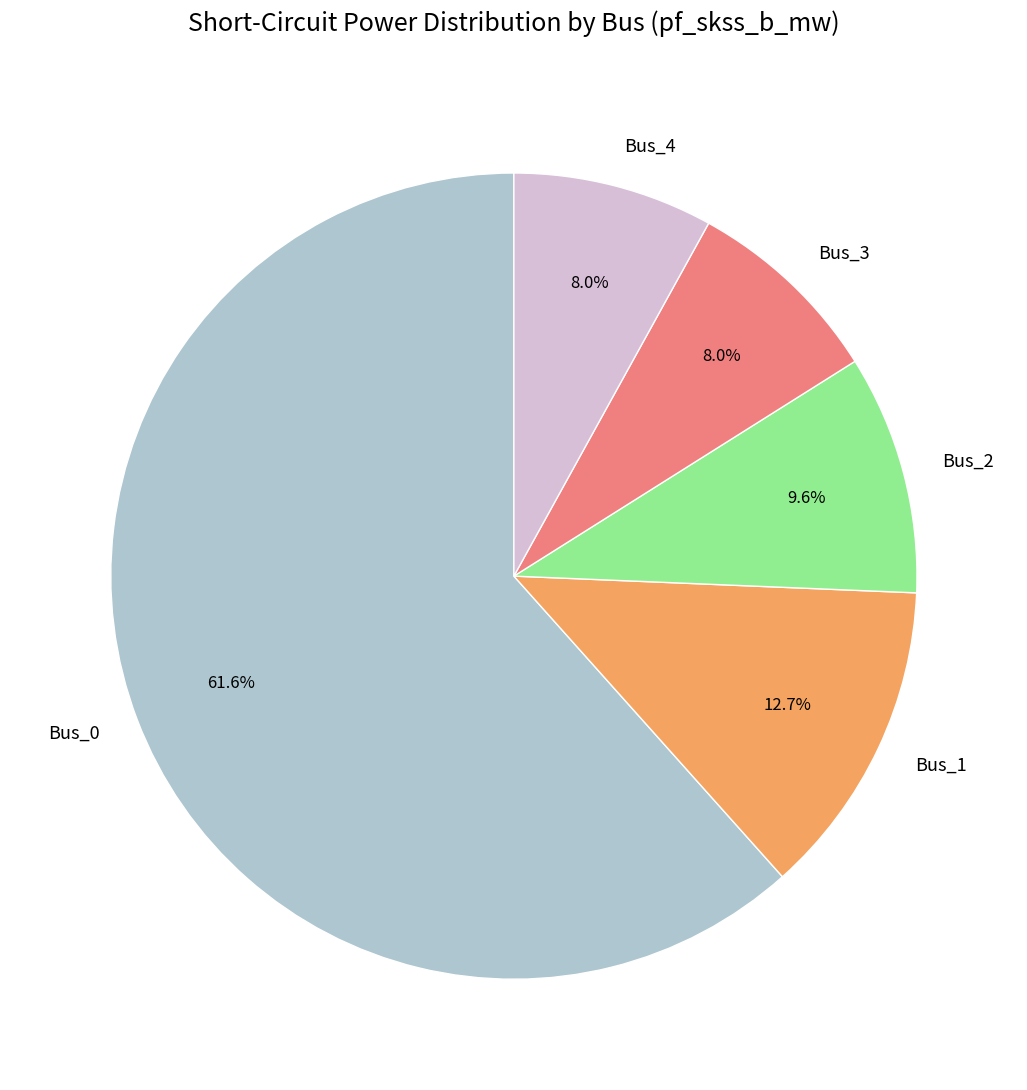

True or false: Bus_2 accounts for 1% of the total.

False